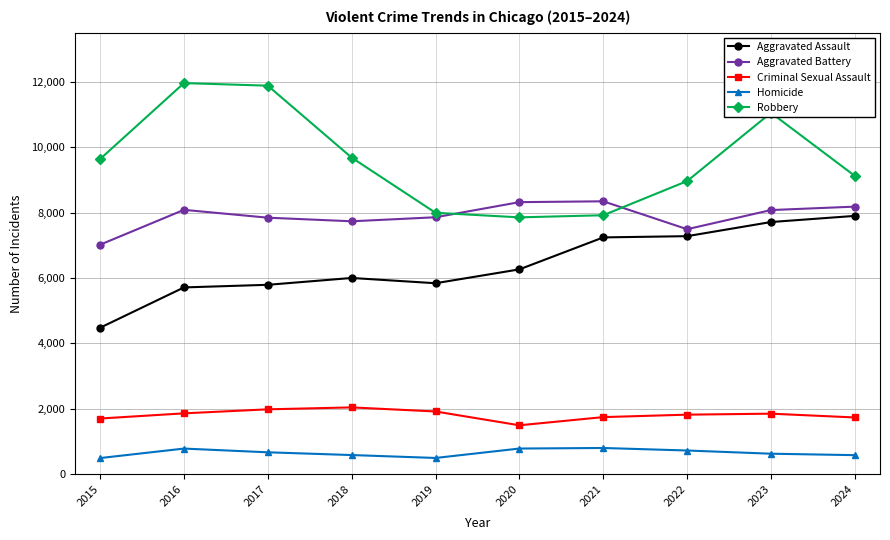

At which category does Homicide reach its first local peak?

2016